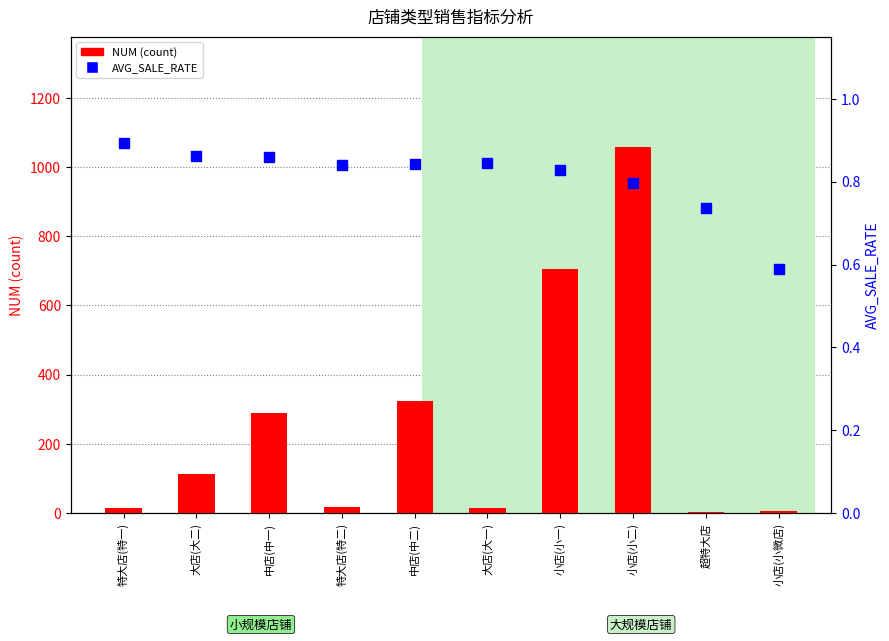

Which series has the largest total across all categories?

NUM (count)